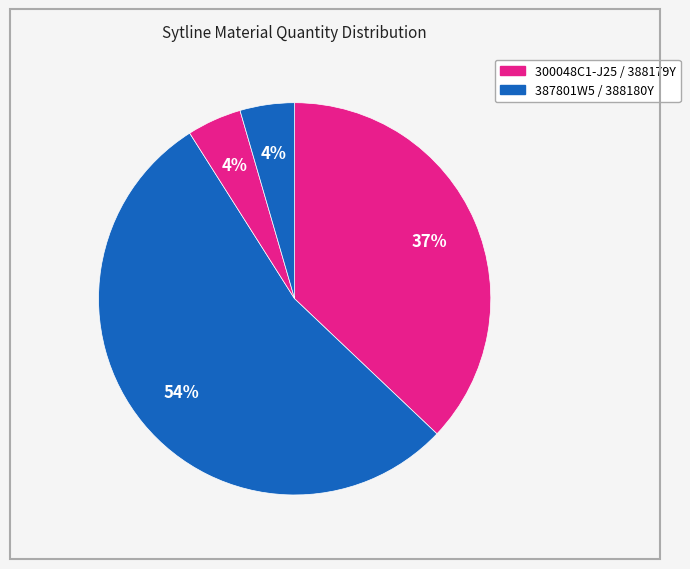

How many segments does this pie chart have?

4